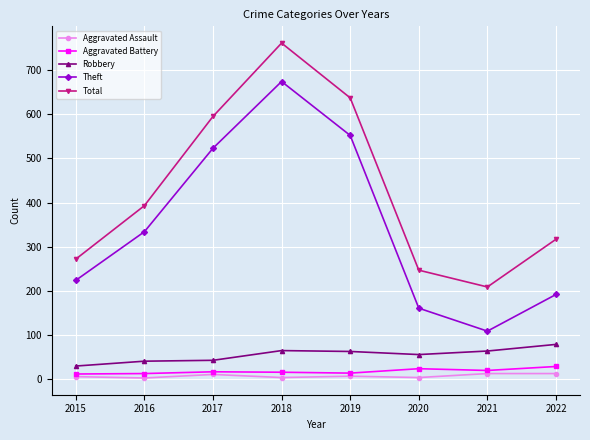

List the series in order of their peak value, lowest first.

Aggravated Assault, Aggravated Battery, Robbery, Theft, Total